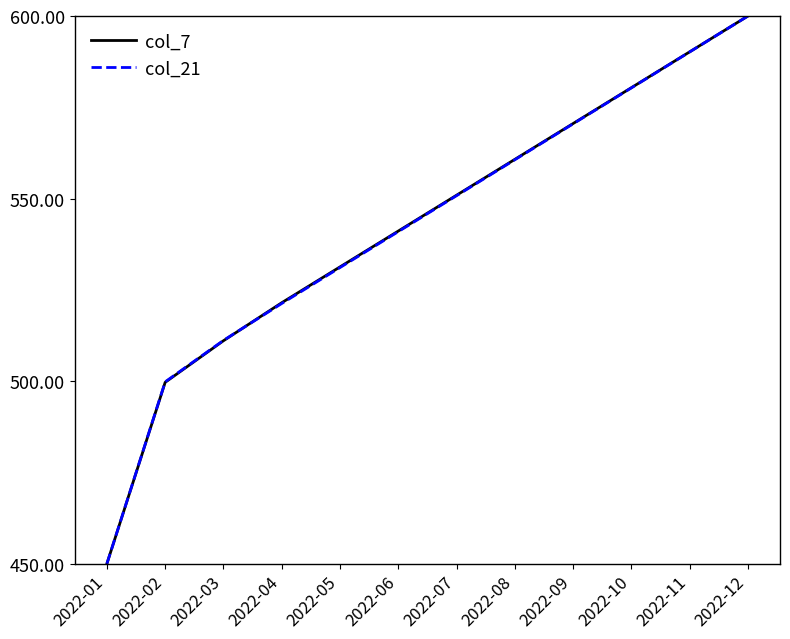

Between 2022-04 and 2022-07, which series saw the biggest shift?

col_21